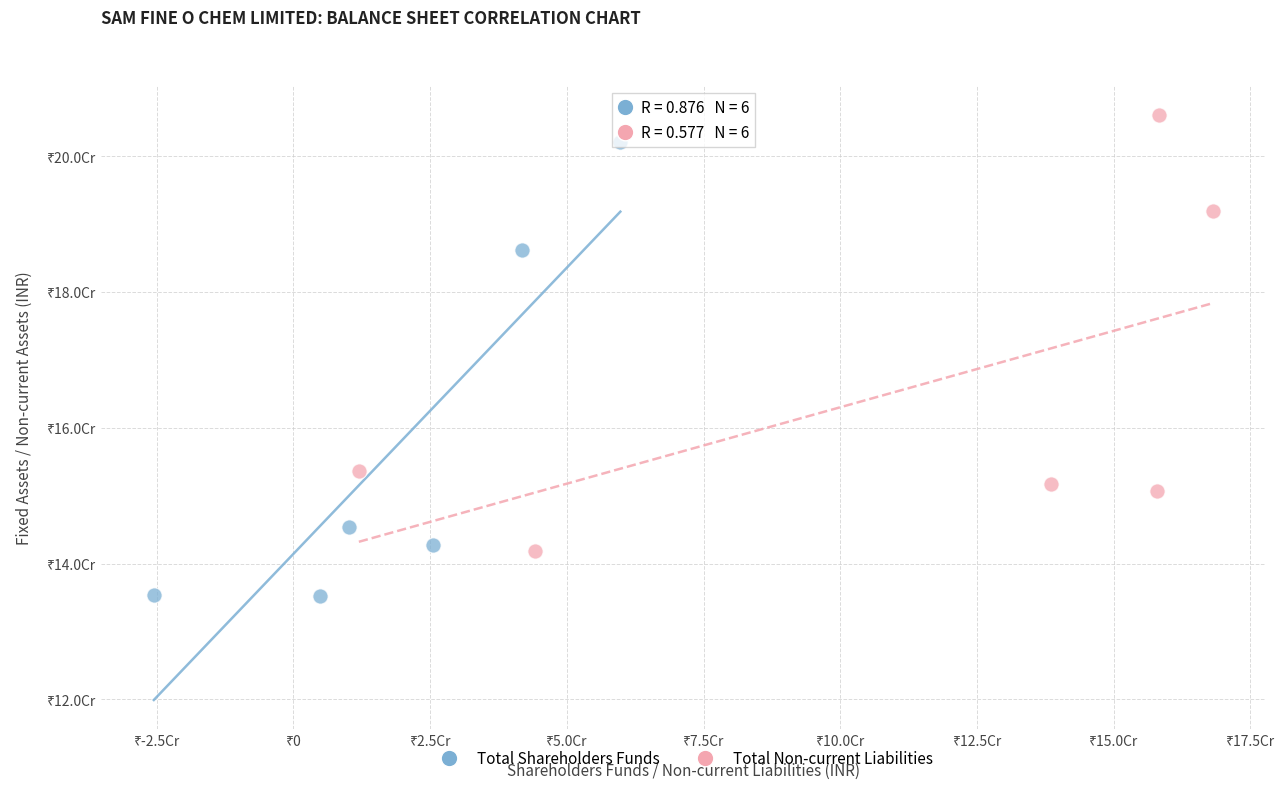

Which series has the largest Y range (max minus min)?

Total Shareholders Funds